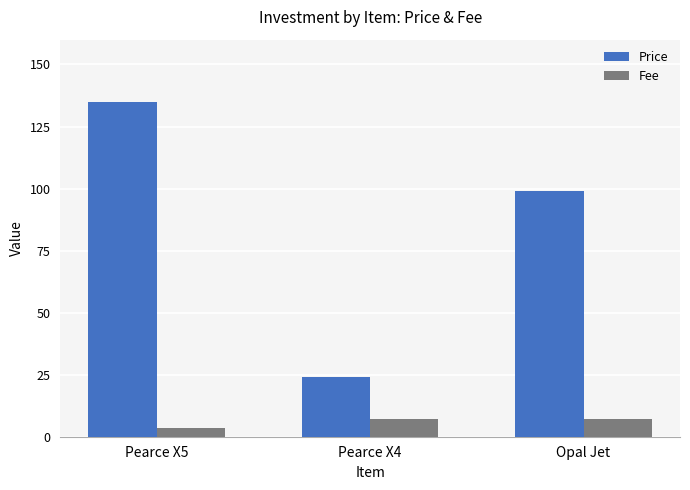

Is the value of Price at Pearce X4 greater than the value of Fee at Pearce X5?

Yes